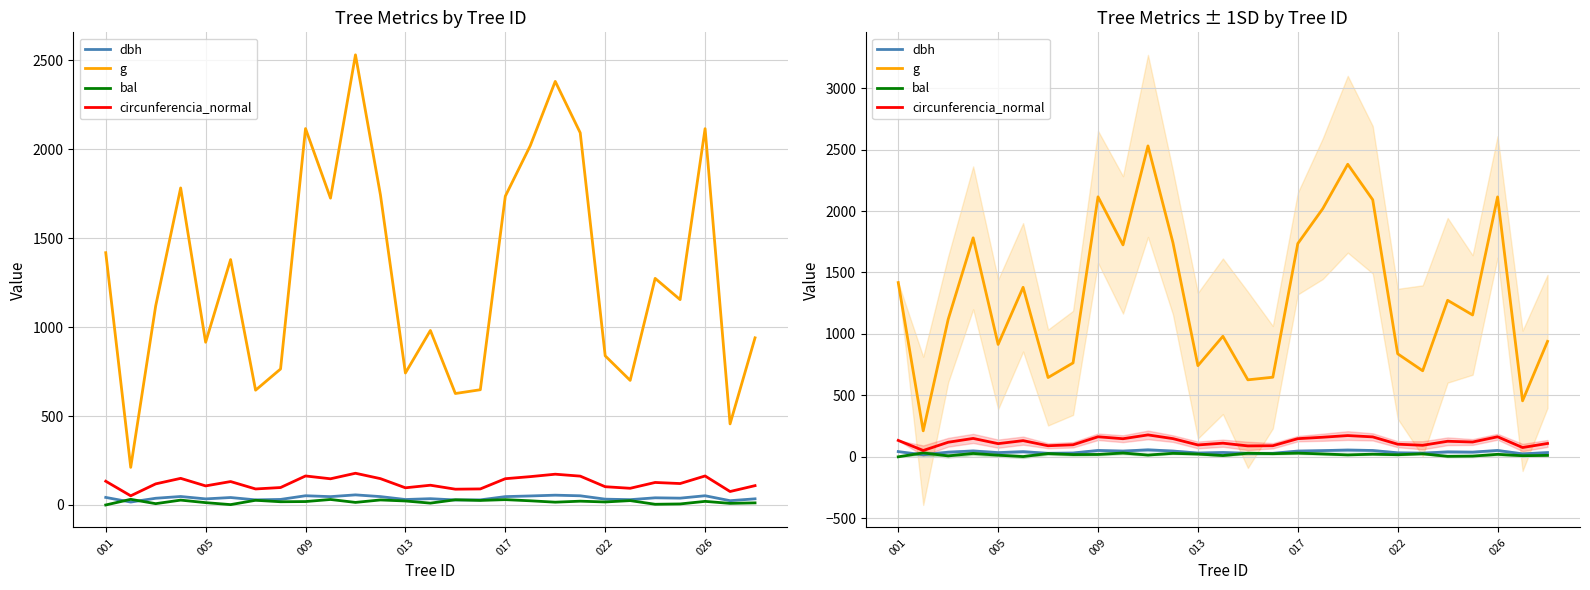

How many data points in dbh are above 38?

14